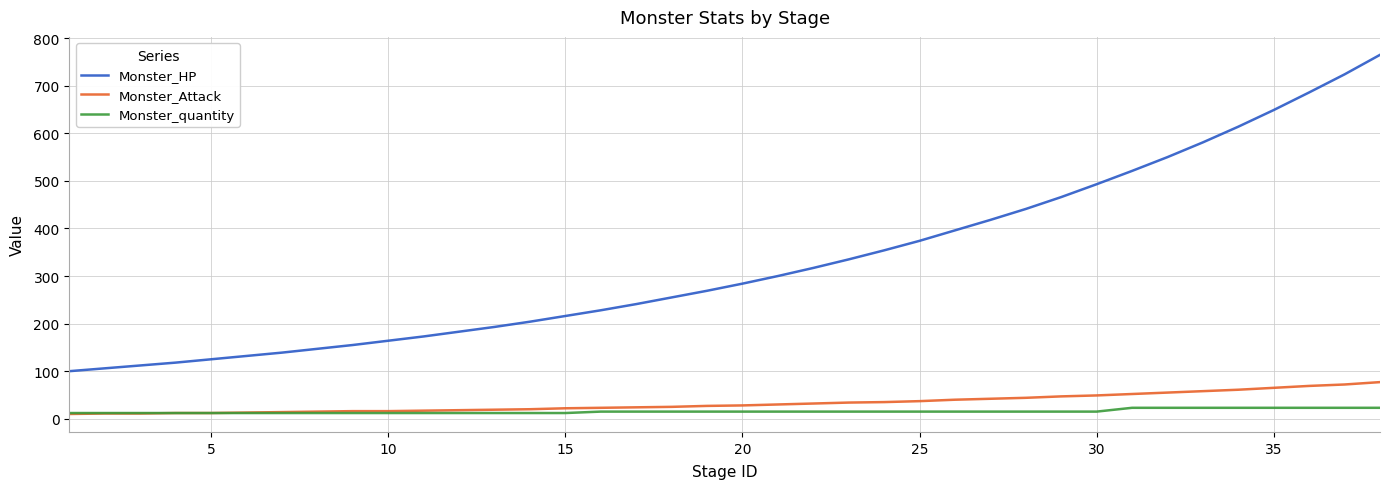

What is the greatest value displayed?

765